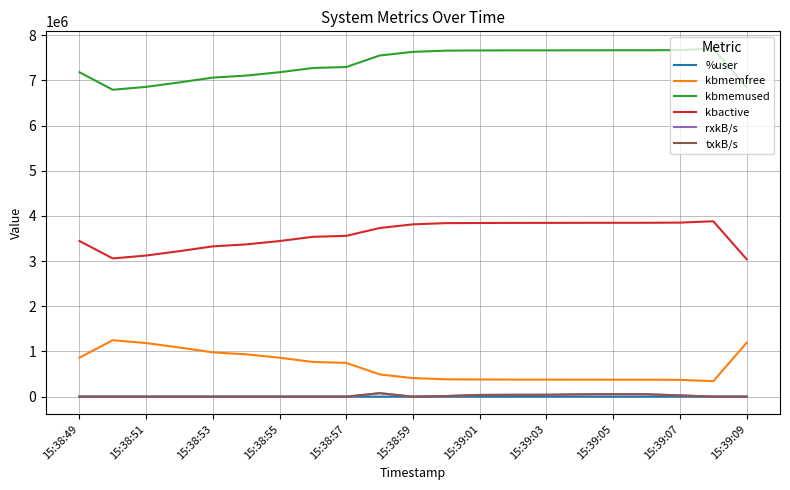

True or false: %user and kbmemfree cross at least once.

False